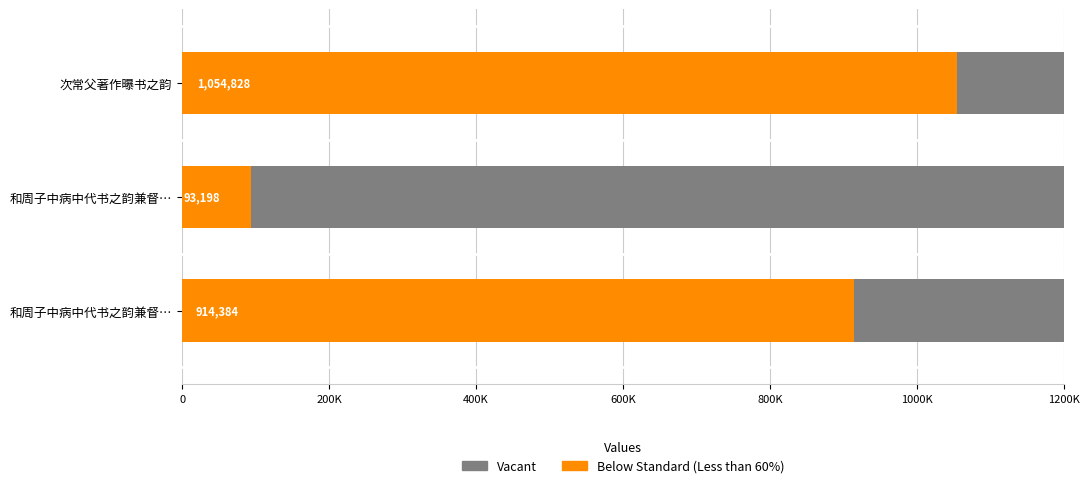

List the series in order of their overall mean, lowest first.

Vacant, Below Standard (Less than 60%)